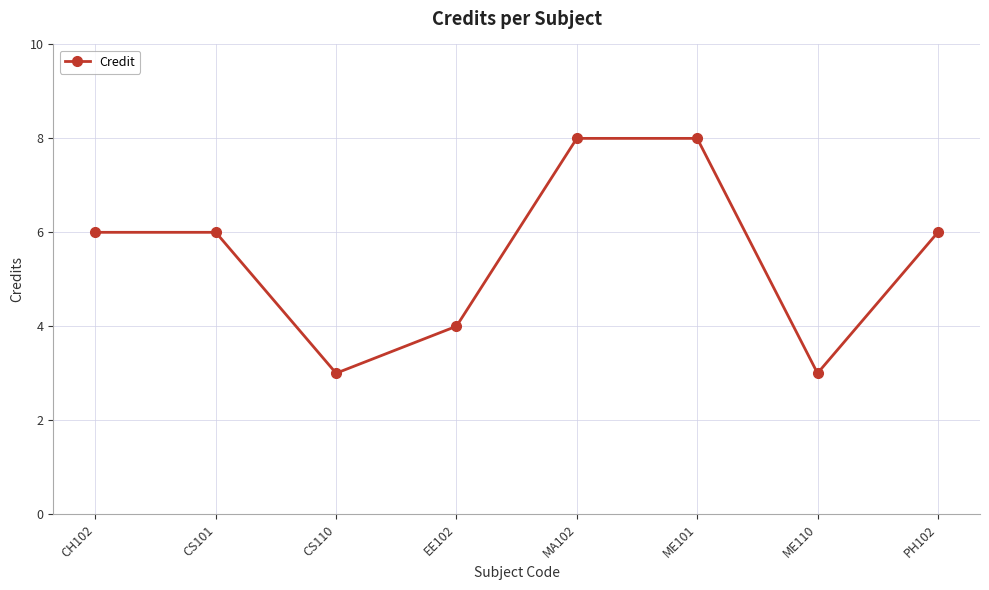

How many points are lower than both their immediate neighbors (excluding endpoints)?

2